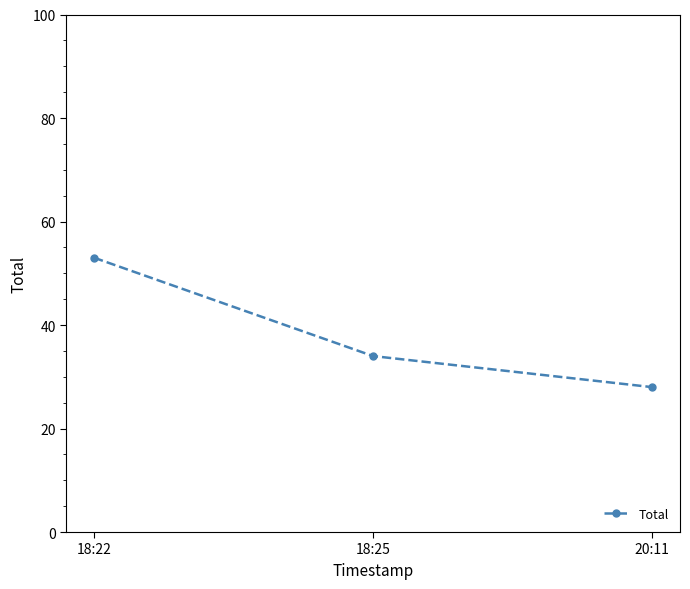

What is the sum of the values at 20:11 and 18:22?

81